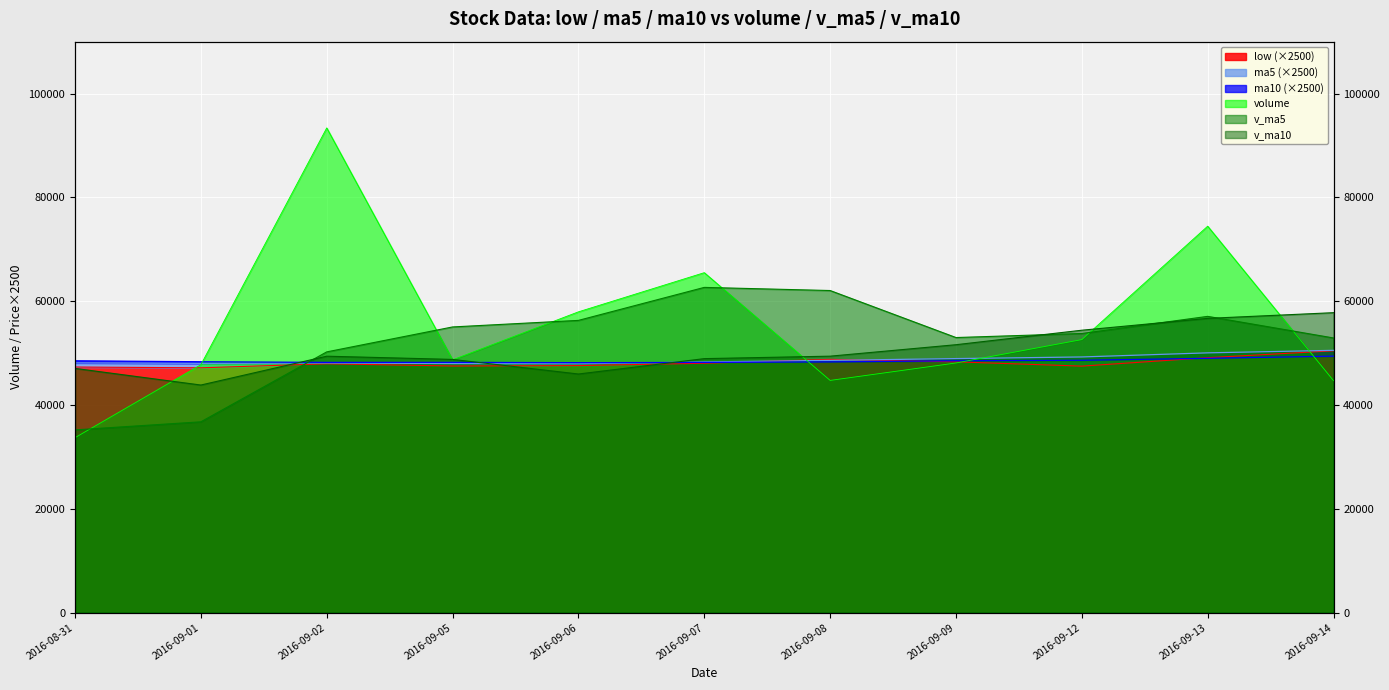

How many values in the volume series exceed 48709?

6